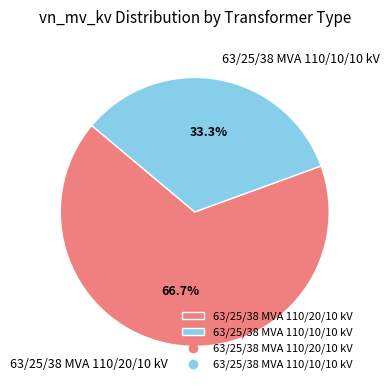

To the nearest percent, what is the difference between the 63/25/38 MVA 110/10/10 kV and 63/25/38 MVA 110/20/10 kV slice percentages?

33%